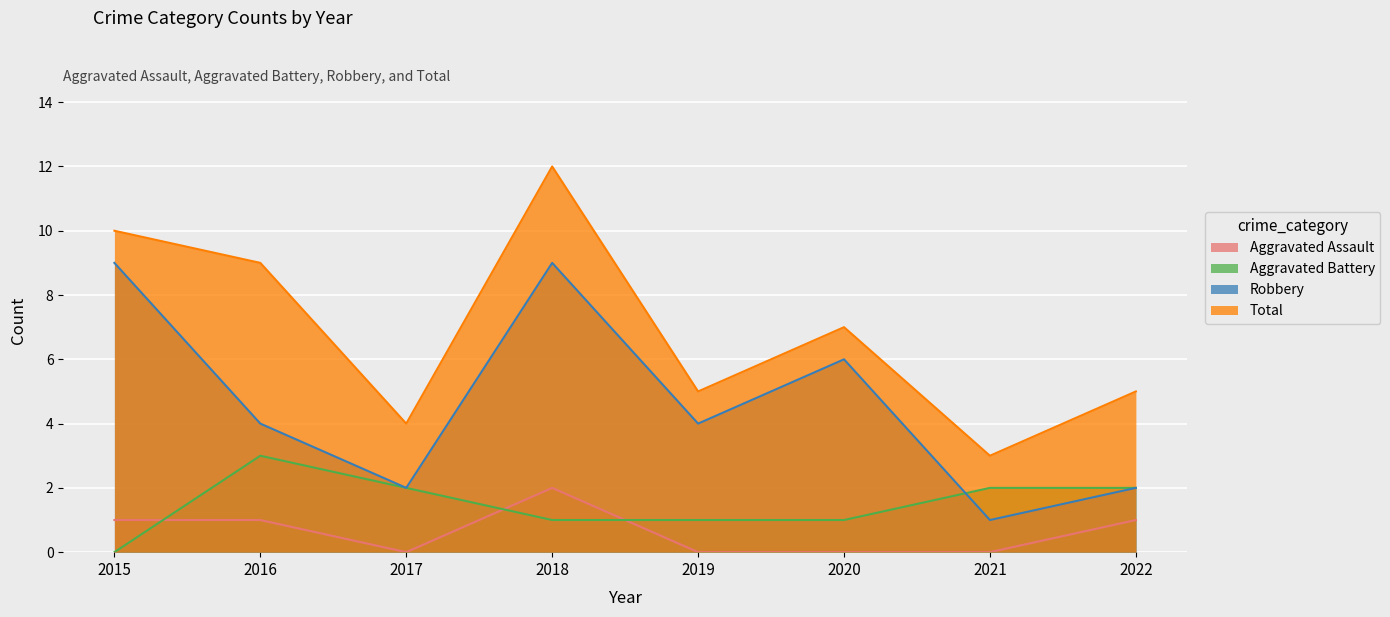

What is the average value of the Total series?

7